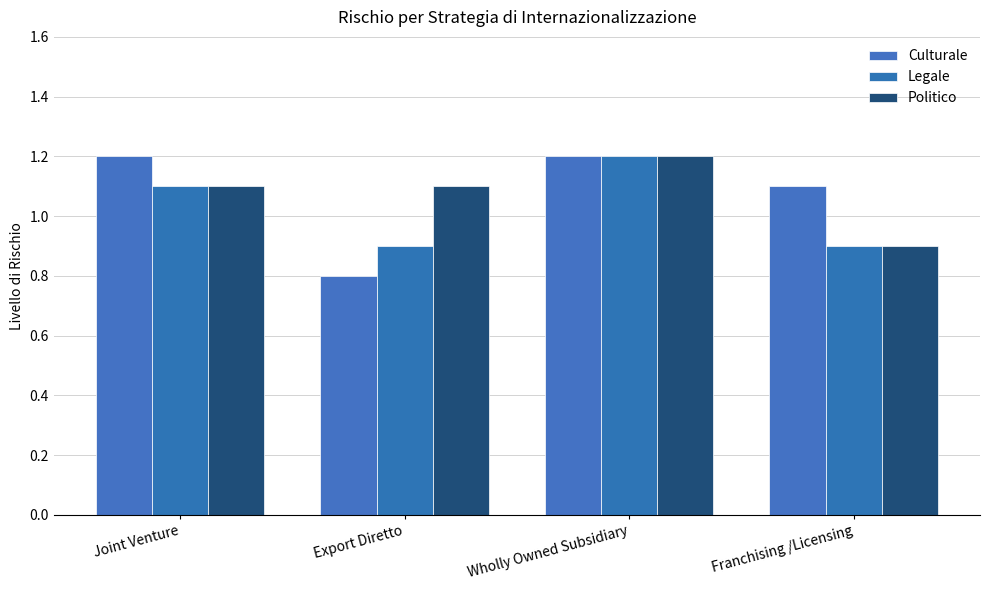

Reading left to right, what are all the values shown in this chart?

Culturale: 1.2	0.8	1.2	1.1
Legale: 1.1	0.9	1.2	0.9
Politico: 1.1	1.1	1.2	0.9